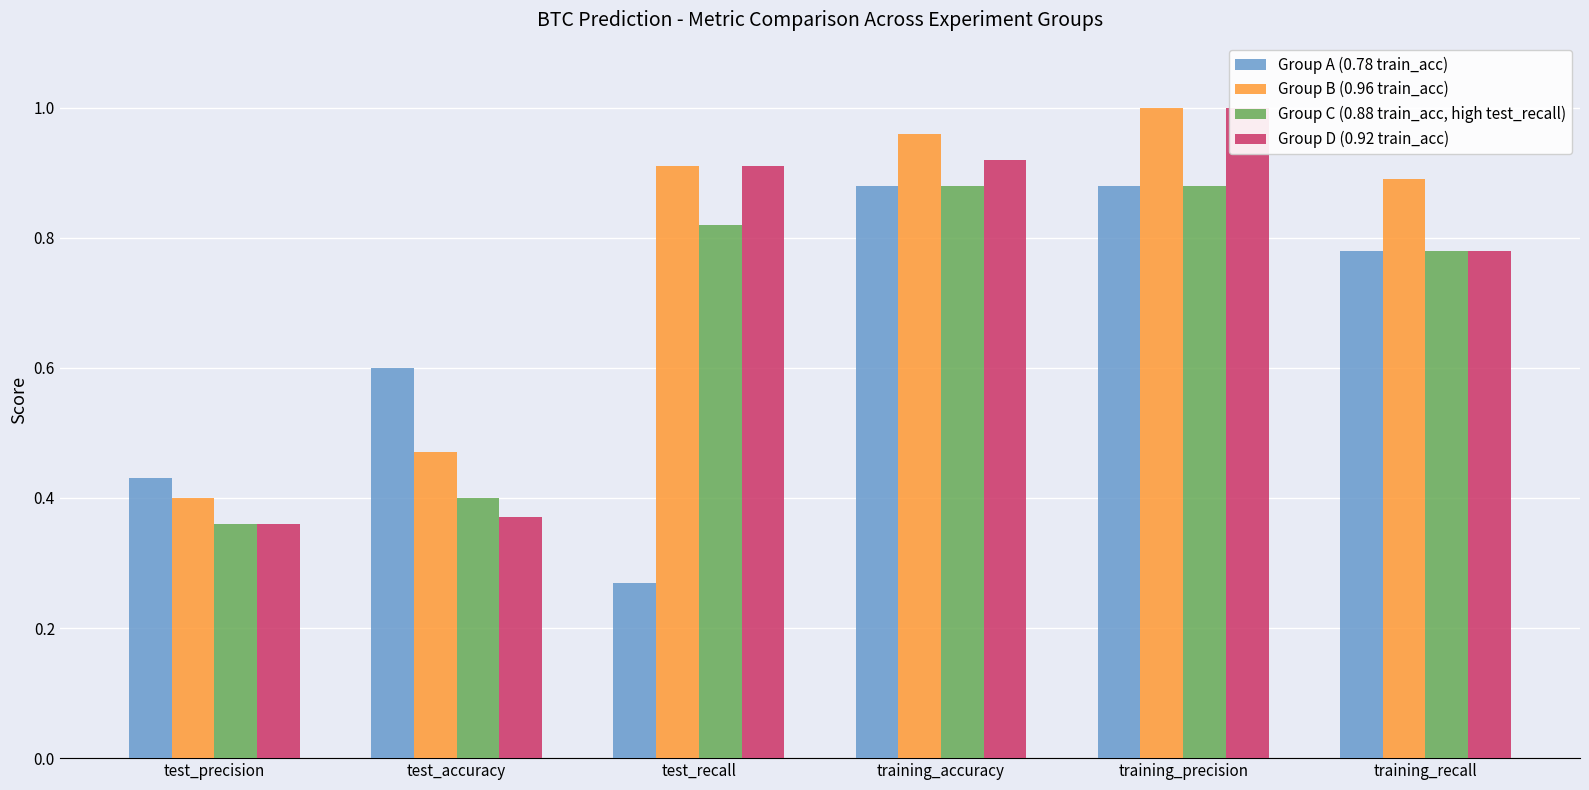

What is the label of the 3rd bar from the left?

test_recall